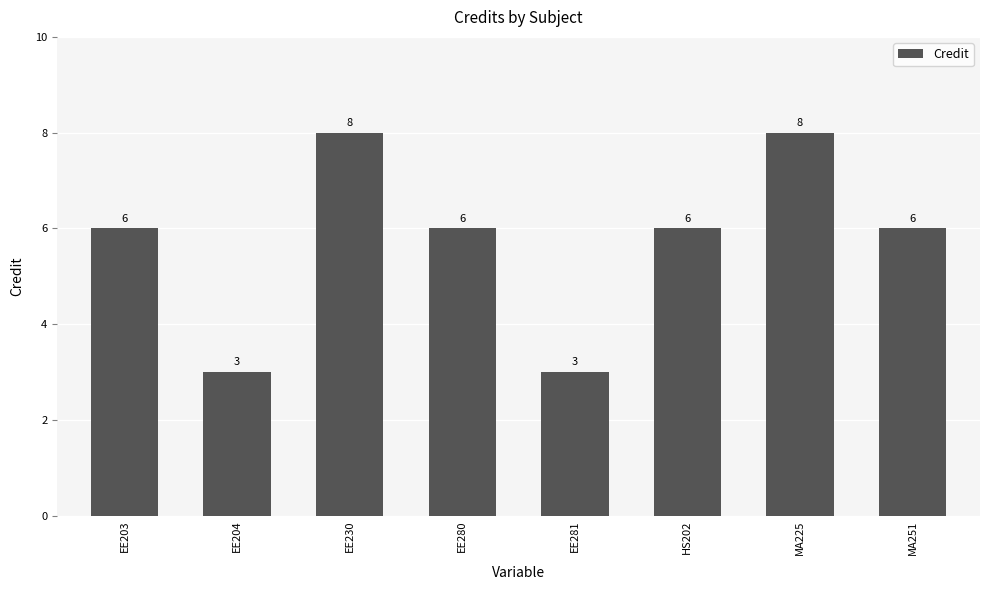

Count the values in the range 6 to 8.

6